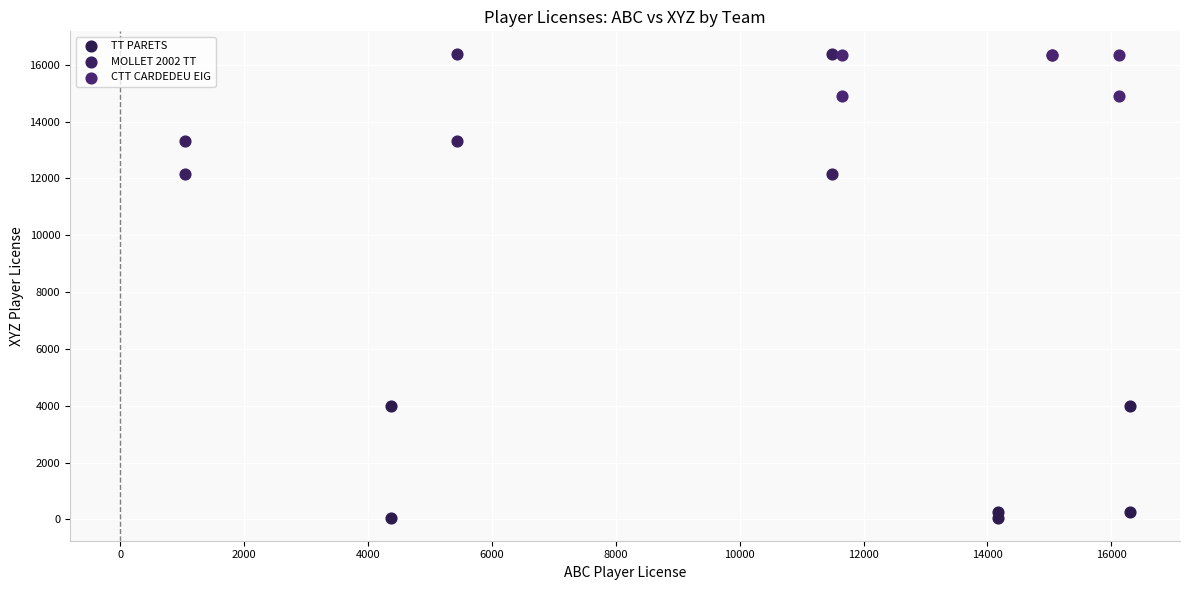

Which series reaches the minimum Y coordinate?

TT PARETS